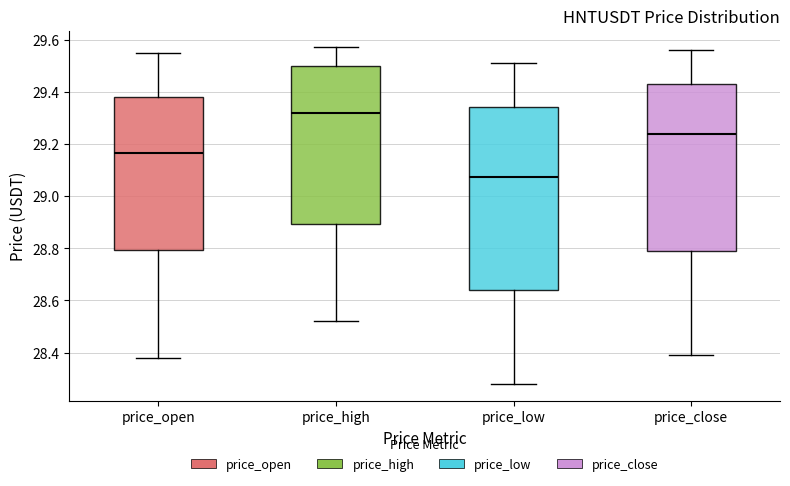

Comparing the boxes themselves (not the whiskers), which one is the tallest?

price_low